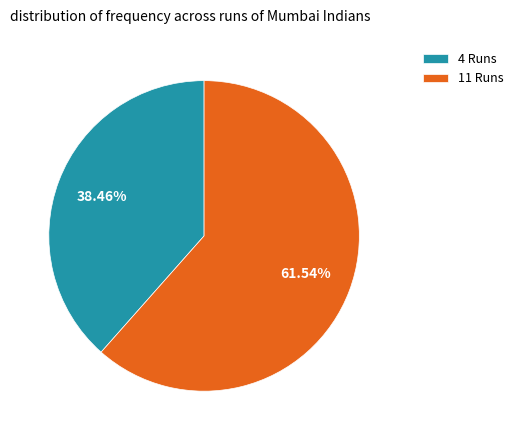

Does any single category account for the majority?

Yes